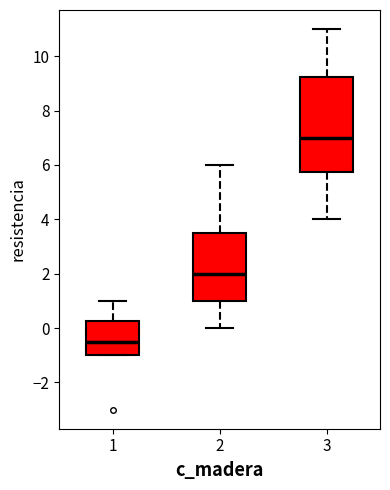

Reading left to right, transcribe this box plot: for each box, give where its median line is, the range the box spans, and where its two whiskers end, as read against the y-axis. The values are not printed on the chart, so give them approximately, as read against the axis.

1: median -0.4, box -1.0 to 0.2, whiskers -1.0 to 1.0
2: median 2.0, box 1.0 to 3.6, whiskers 0.0 to 6.0
3: median 7.0, box 5.8 to 9.2, whiskers 4.0 to 11.0